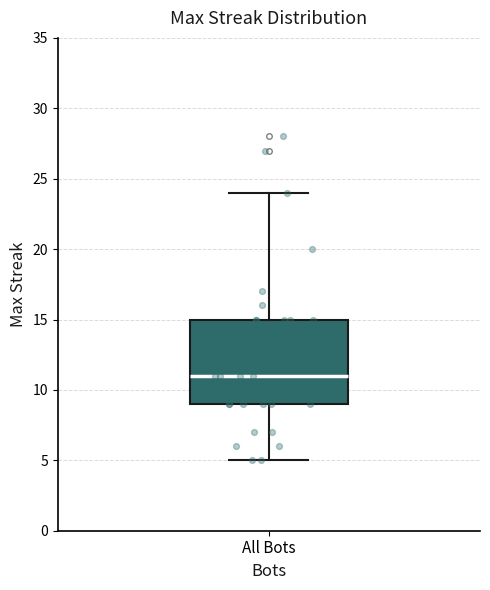

Transcribe this box plot: give where the median line is, the range the box spans, and where the two whiskers end, as read against the y-axis. The values are not printed on the chart, so give them approximately, as read against the axis.

median 11, box 9 to 15, whiskers 5 to 24